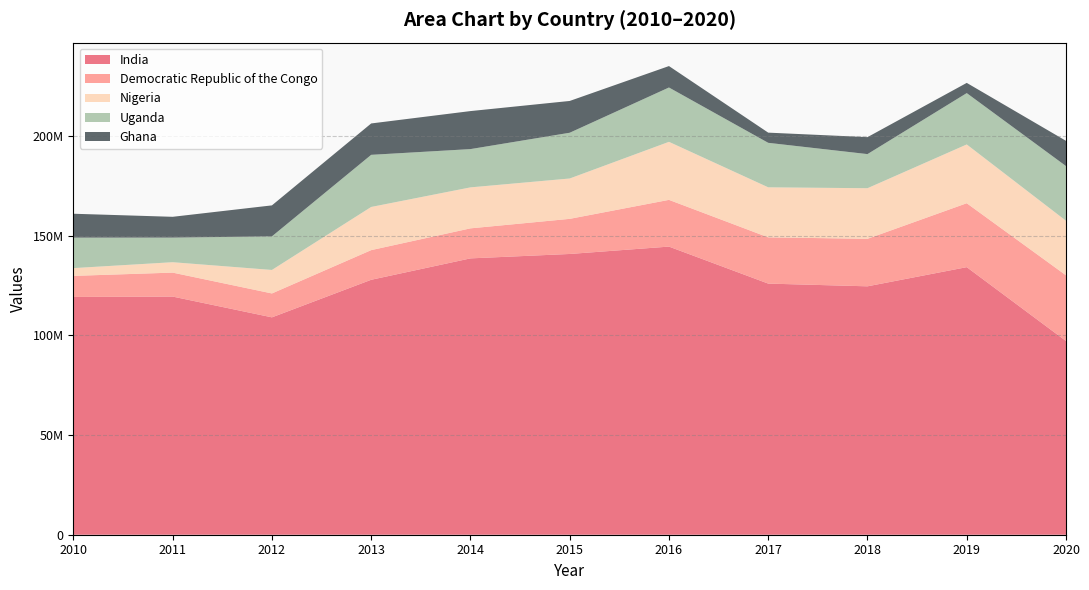

Reading right to left, extract all data points from this chart.

India: 97177024	134230349	124613482	125977799	144539608	140841230	138628331	127891198	109044798	119470044	119279429
Democratic Republic of the Congo: 32954188	32067354	23833694	23195284	23443227	17617219	15064146	14877406	11993189	12018784	10568756
Nigeria: 27370934	29489245	25381459	25106551	29113322	20243915	20558467	21659831	11789970	5221656	3901543
Uganda: 27434176	25756835	17111650	22319643	27257784	22952246	19201136	26145615	16845771	12340717	15294306
Ghana: 12656535	5121411	8507245	5107626	10748502	15946366	19069870	15742112	15542218	10433887	11977117